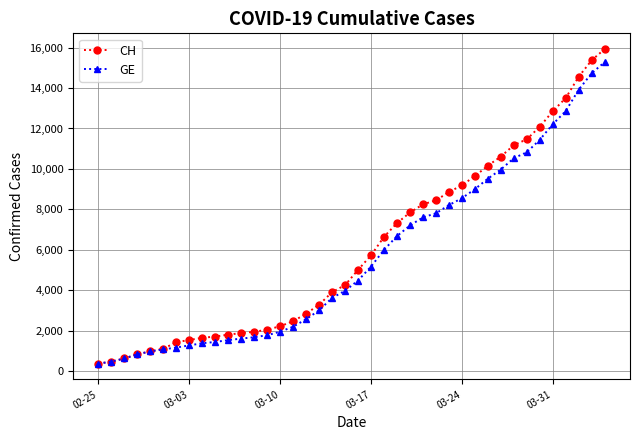

What is the value of the CH point at the 31st from the left?

10162